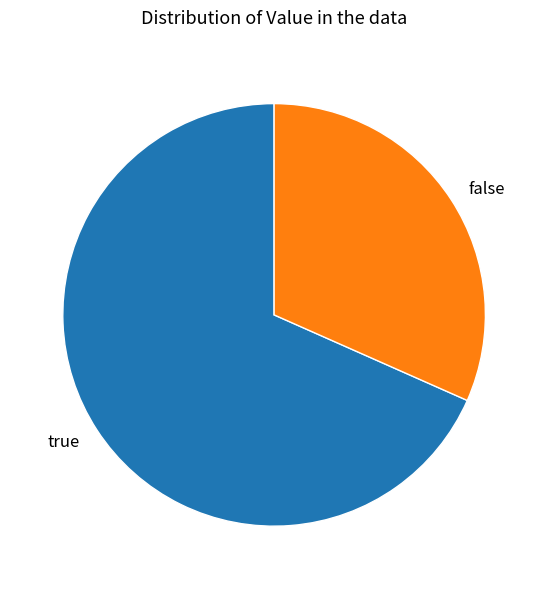

Is there any slice that represents more than half of the pie?

Yes